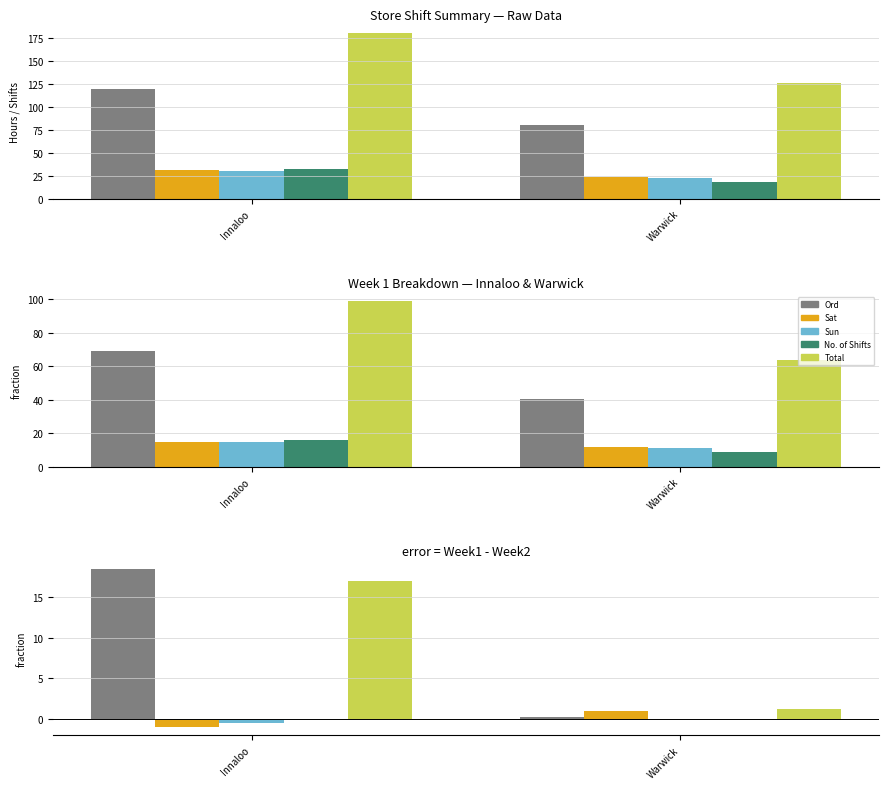

Where is Total nearest to the value 9?

Warwick